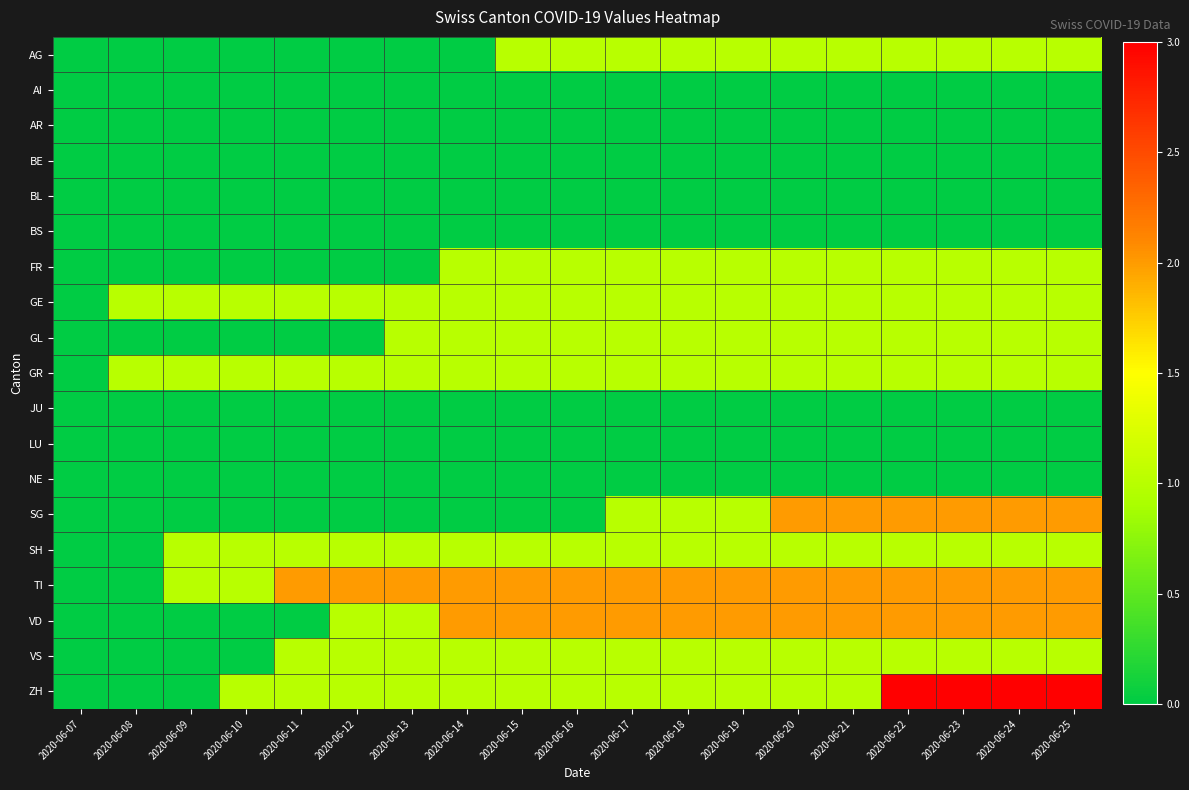

At 2020-06-14, list the series in order from largest to smallest.

TI, VD, FR, GE, GL, GR, SH, VS, ZH, AG, AI, AR, BE, BL, BS, JU, LU, NE, SG